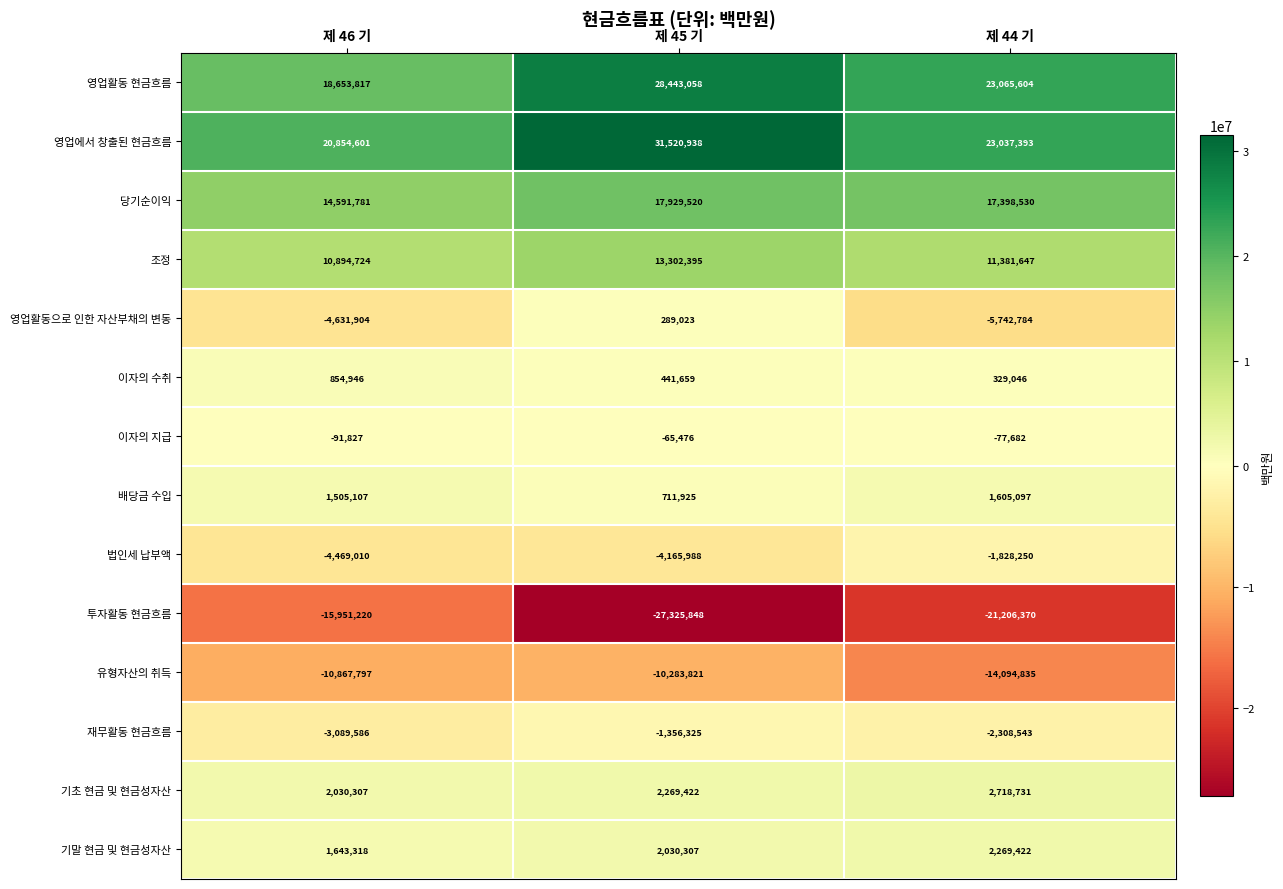

Rank the series at 제 46 기 from highest to lowest value.

영업에서 창출된 현금흐름, 영업활동 현금흐름, 당기순이익, 조정, 기초 현금 및 현금성자산, 기말 현금 및 현금성자산, 배당금 수입, 이자의 수취, 이자의 지급, 재무활동 현금흐름, 법인세 납부액, 영업활동으로 인한 자산부채의 변동, 유형자산의 취득, 투자활동 현금흐름